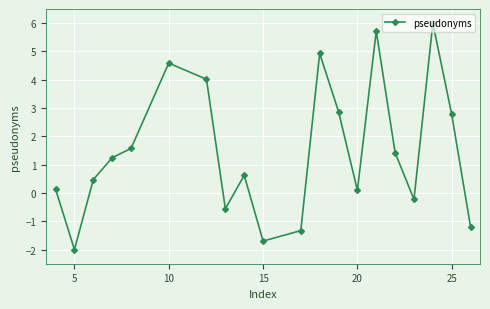

What is the maximum value shown in the chart?

6.0